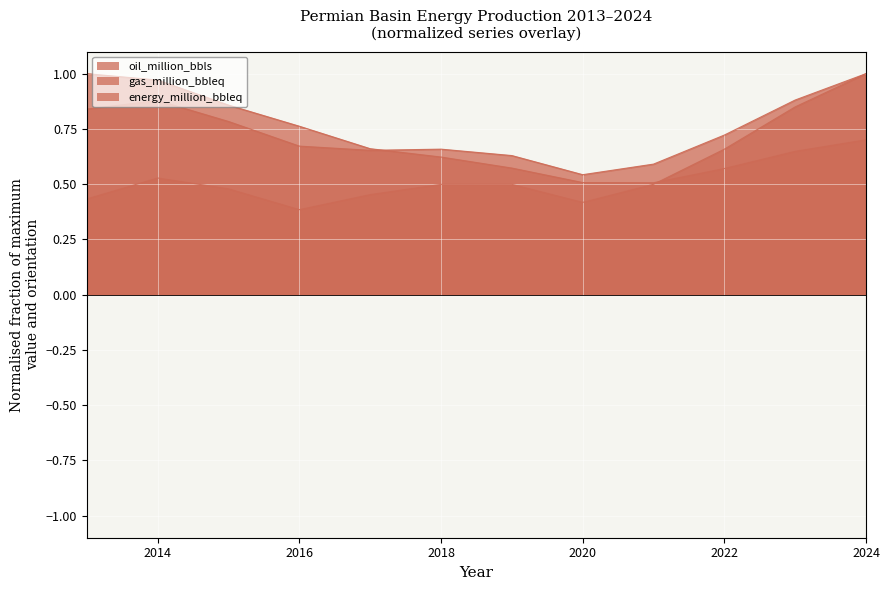

What is the sum of the oil_million_bbls values at 2021 and 2017?

1.0